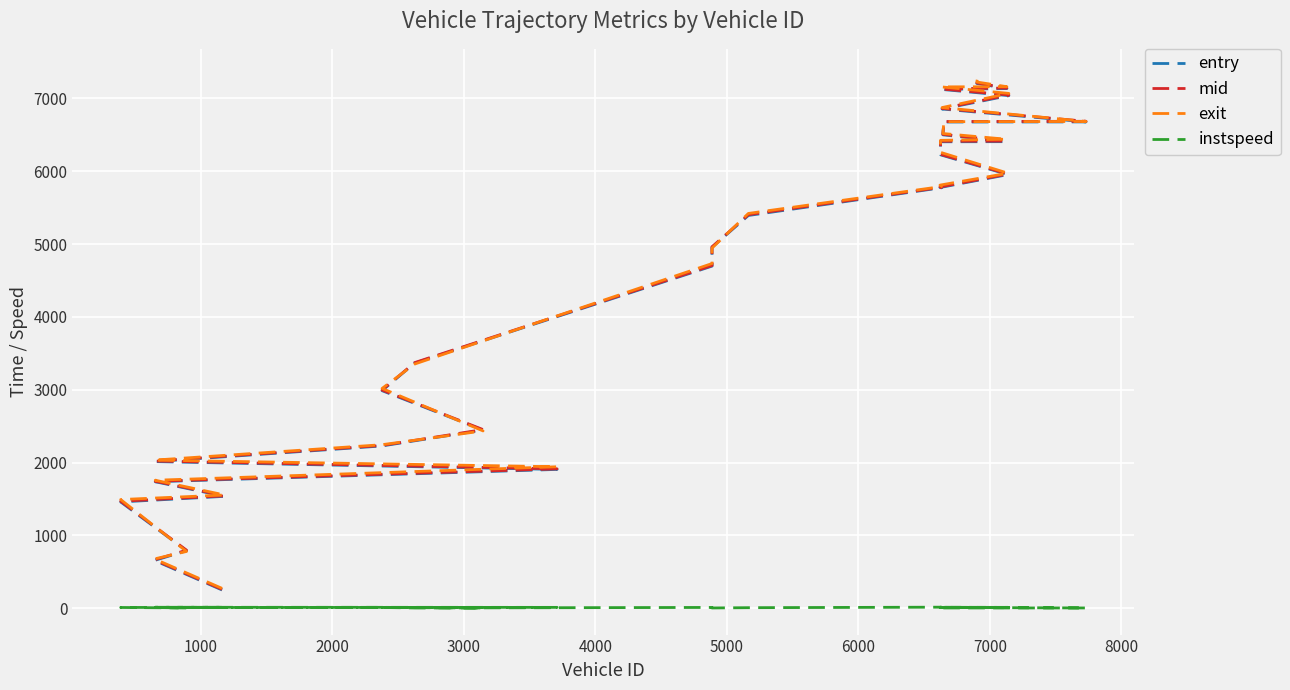

Which series has the largest total across all categories?

exit